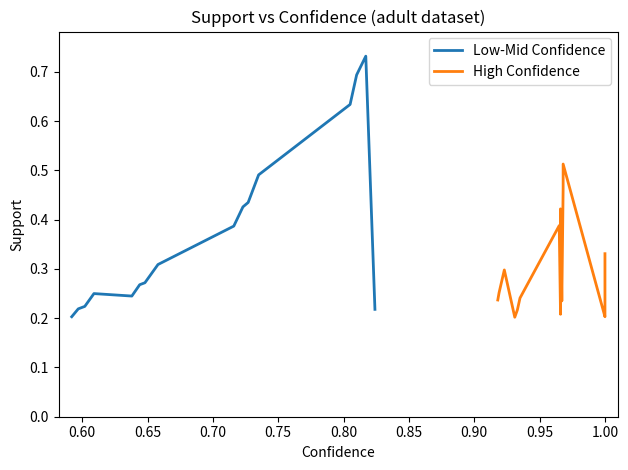

What is the approximate value at 0.727?

0.4